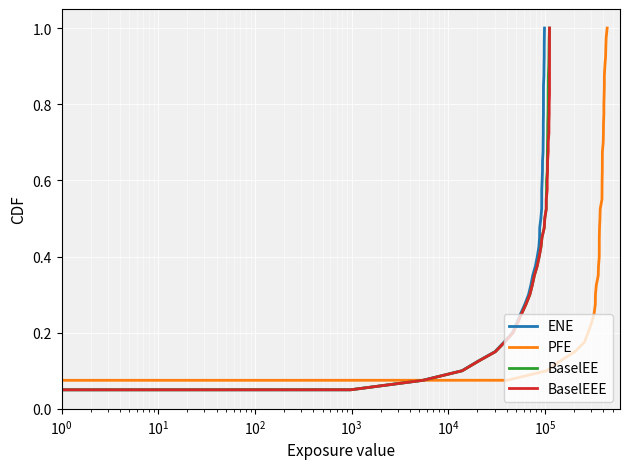

What is the average value of the PFE series?

0.5